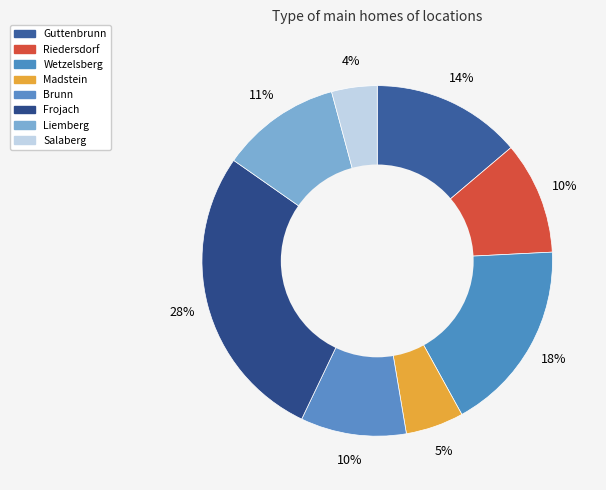

Does Brunn account for over 50% of the chart?

No